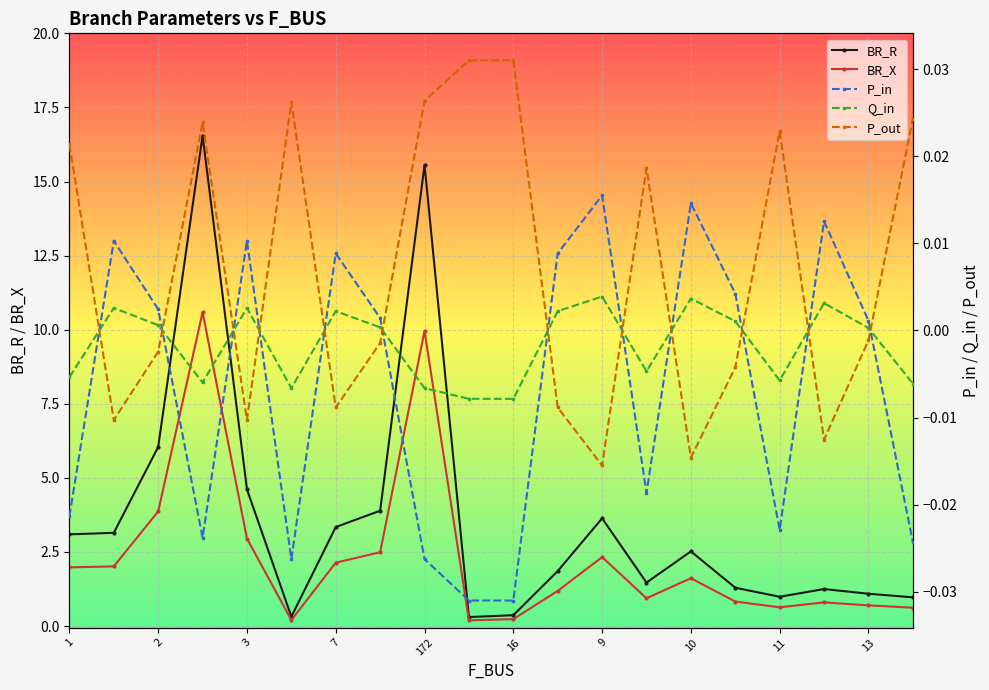

Which series has the largest range (max minus min)?

BR_R